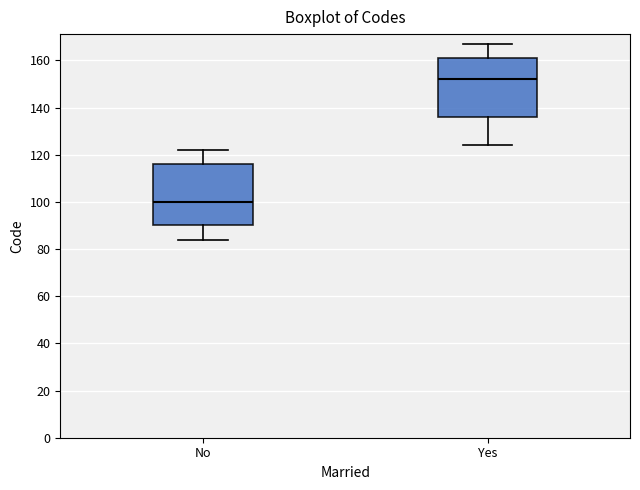

Reading left to right, read every box against the y-axis: the position of its median line, the range the box covers, and the ends of its whiskers. The values are not printed on the chart, so give them approximately, as read against the axis.

No: median 100, box 90 to 116, whiskers 84 to 122
Yes: median 152, box 136 to 162, whiskers 124 to 168